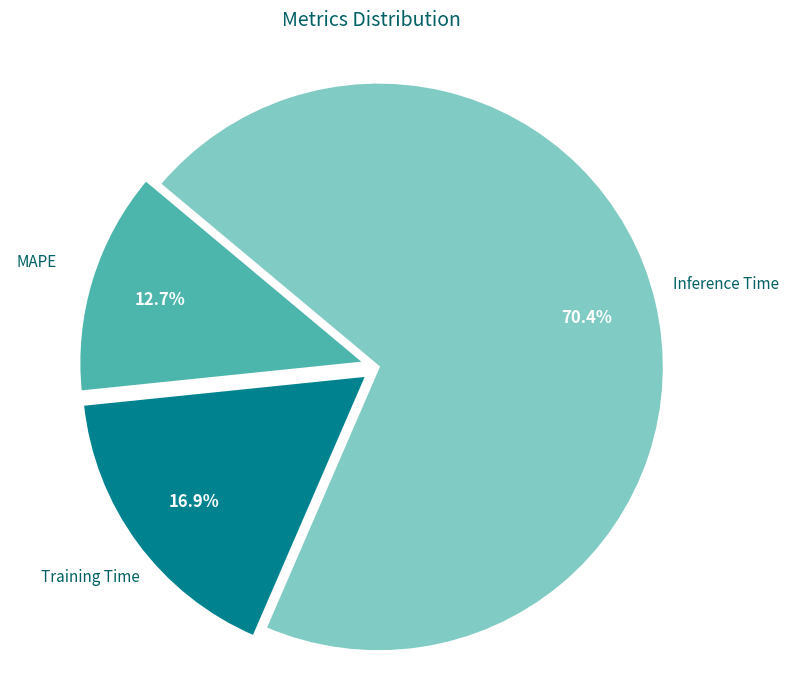

What is the largest slice in the pie chart?

Inference Time